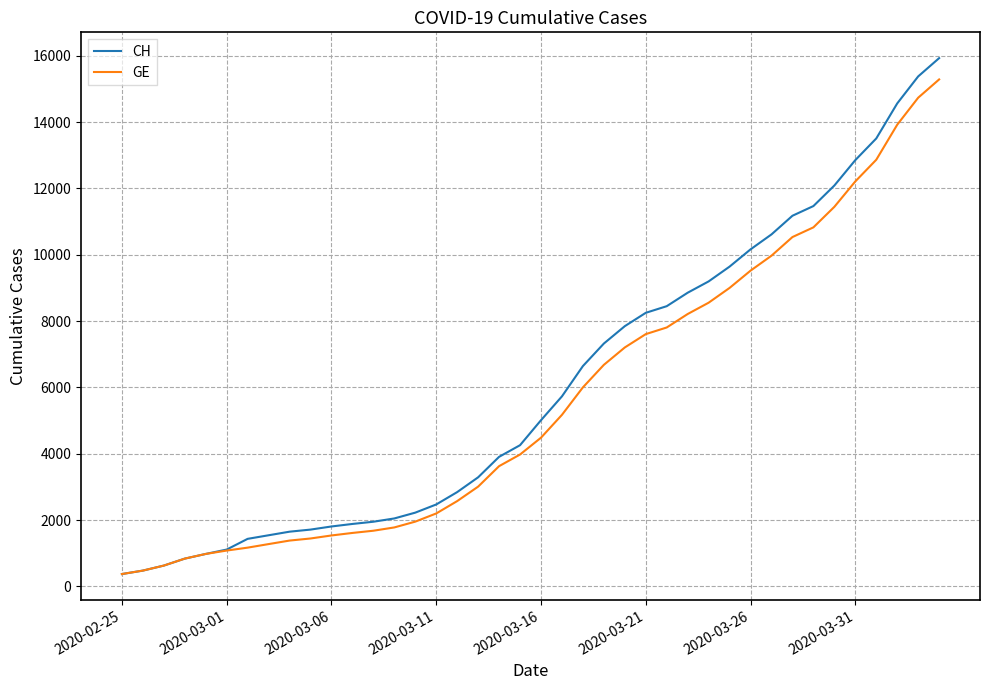

What is the average value of the GE series?

5641